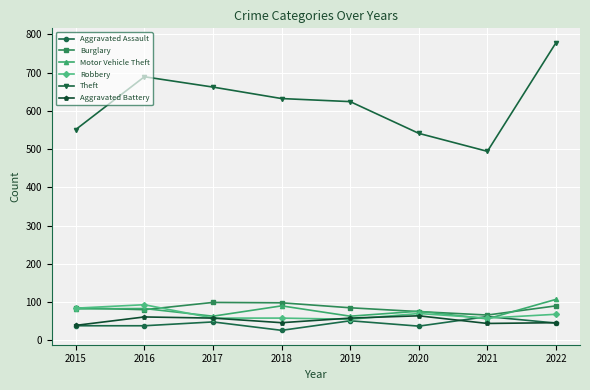

At which label does Theft reach its peak?

2022